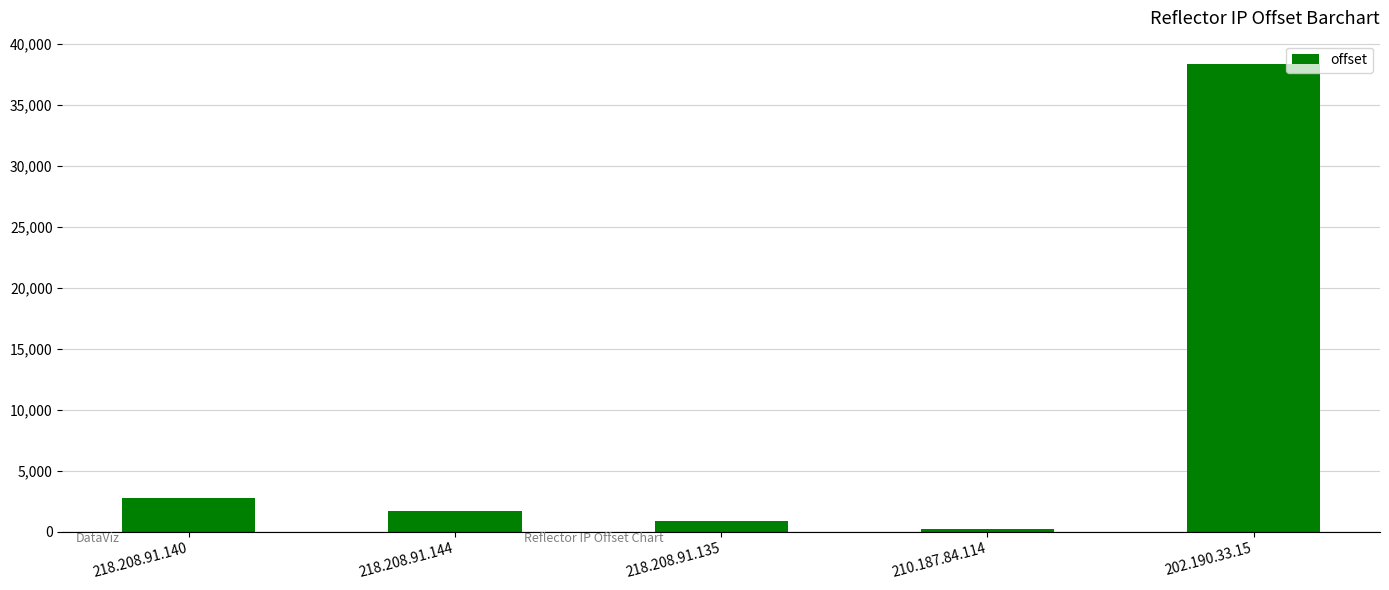

Which has a higher value, 210.187.84.114 or 202.190.33.15?

202.190.33.15